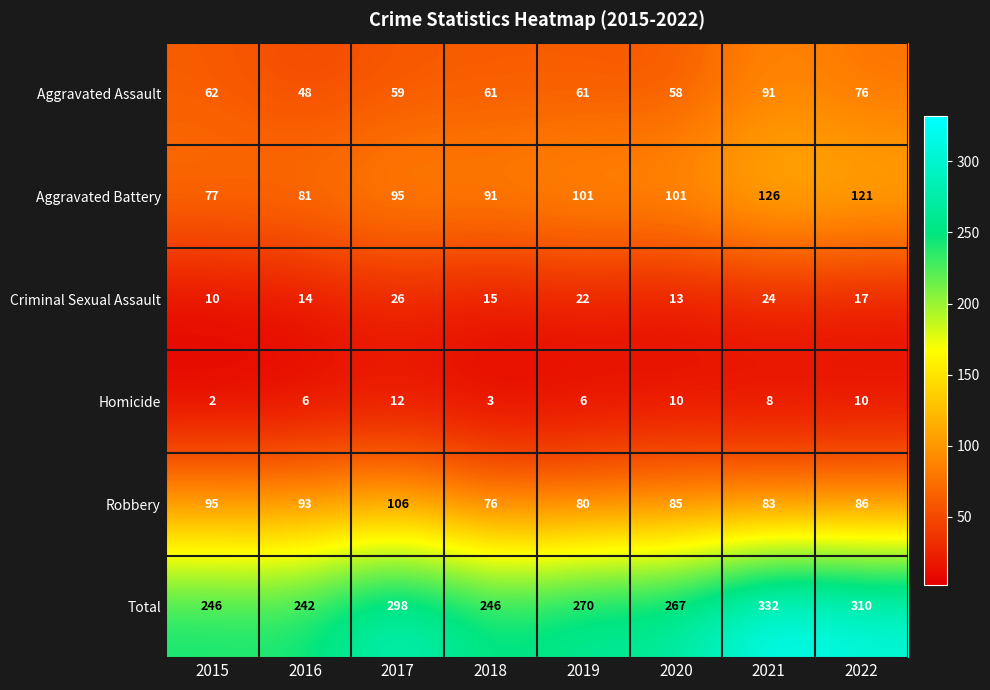

The value of Total at 2017 is 298. True or false?

True